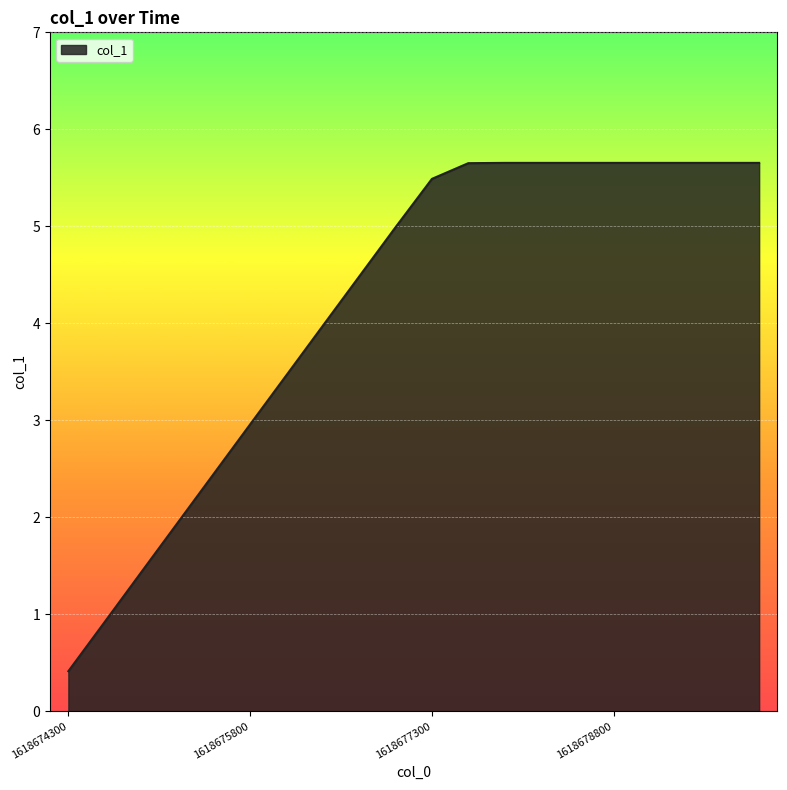

What is the minimum value shown in the chart?

0.4